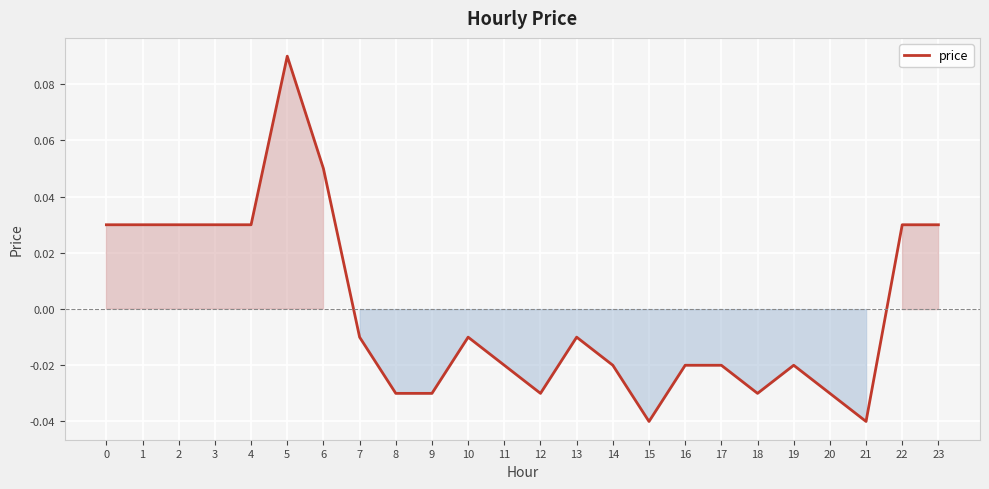

How many negative values are there?

15